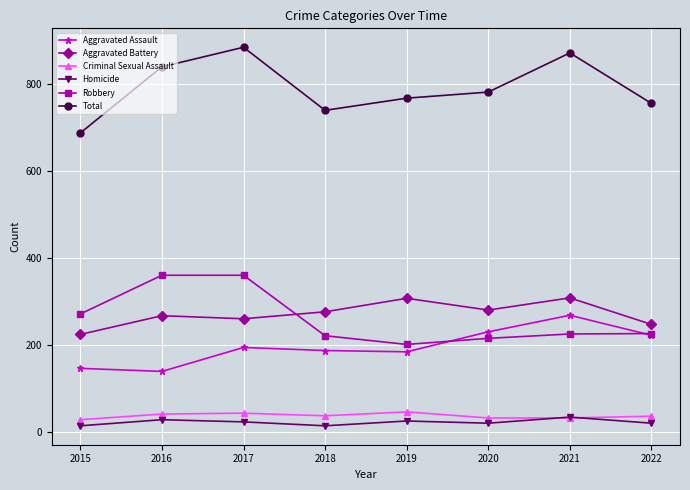

What is the approximate value of Aggravated Battery at 2019?

308